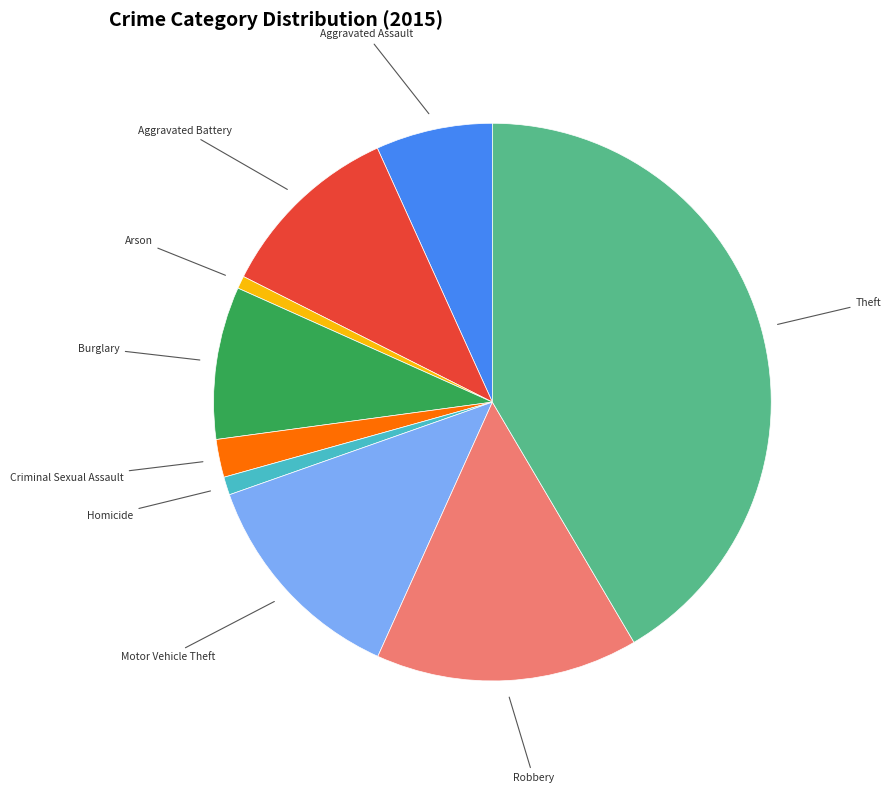

Is there a majority slice in this chart?

No